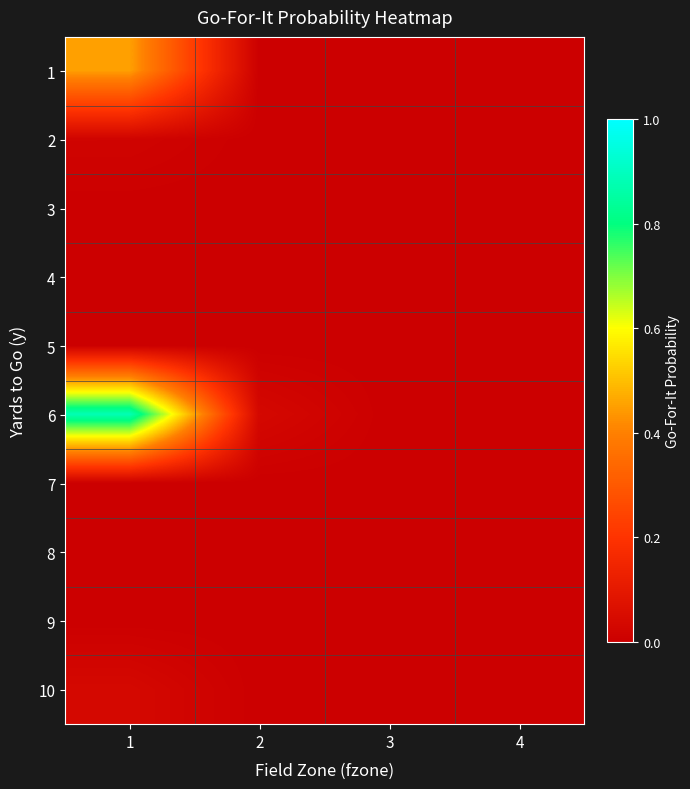

Which has a higher value, 2 or 1?

1